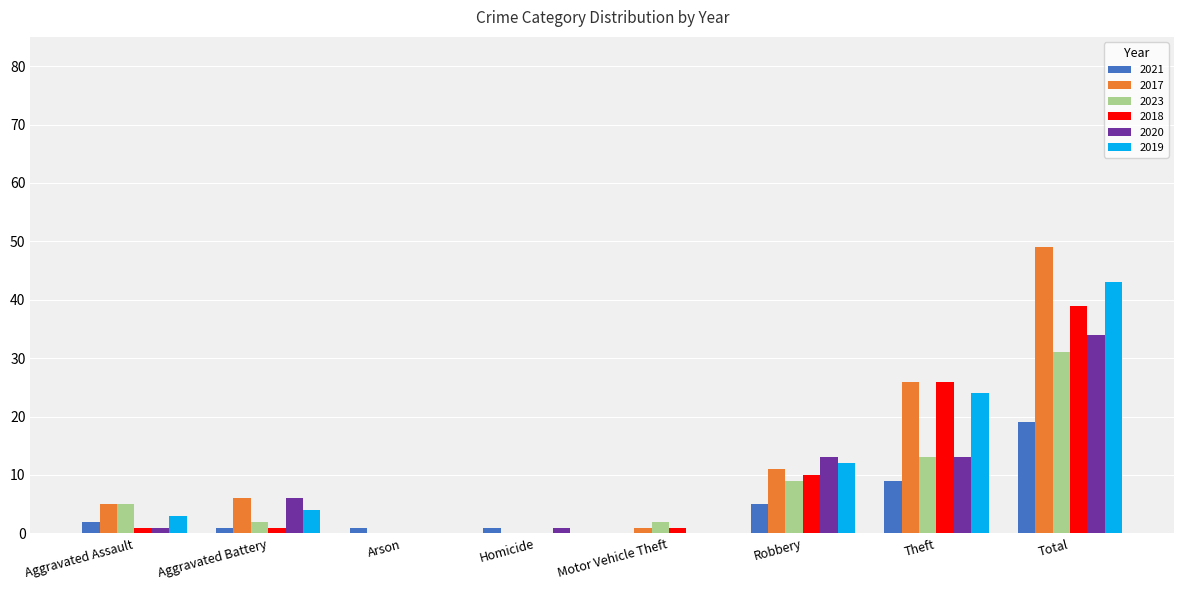

What is the sum of all 2023 values?

62